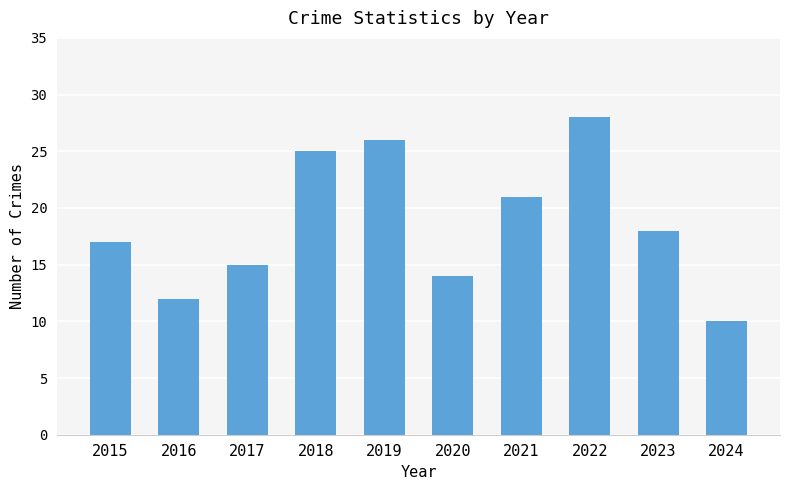

The value at 2021 is 9. True or false?

False